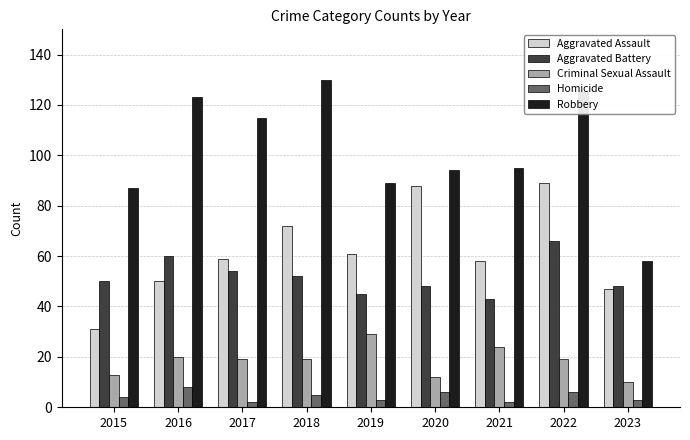

How many data points does each series have?

9